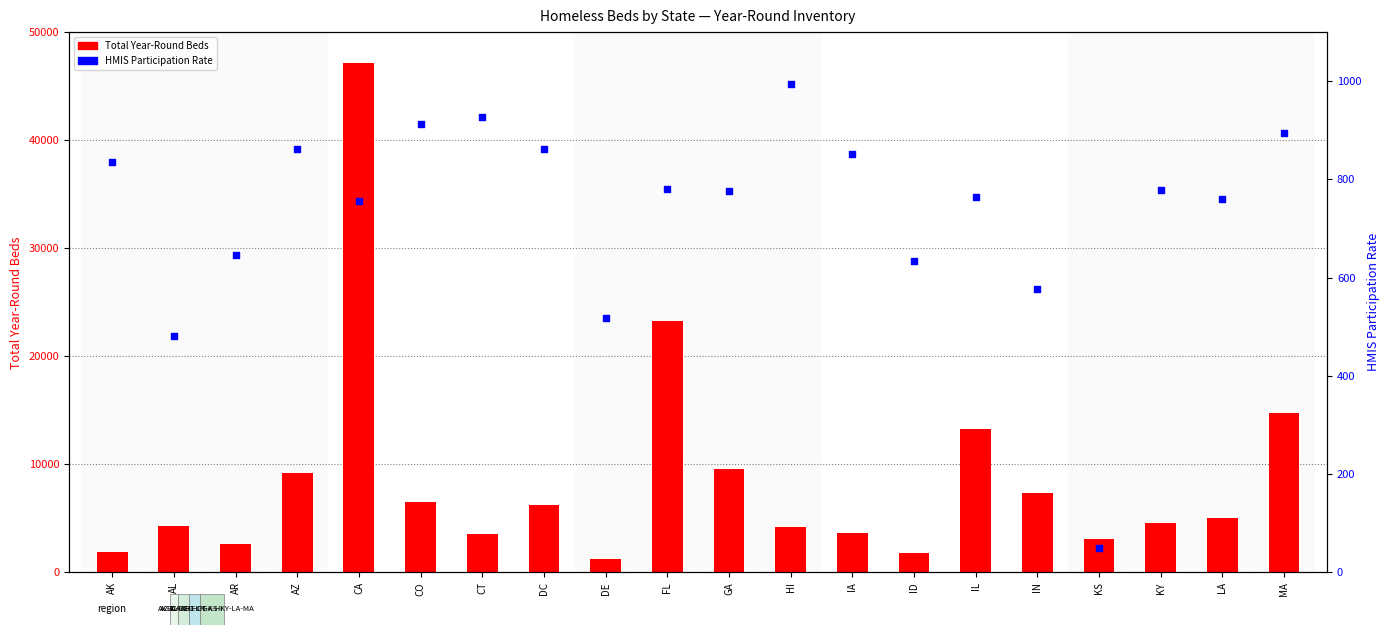

Which series reaches the minimum Y coordinate?

HMIS Participation Rate